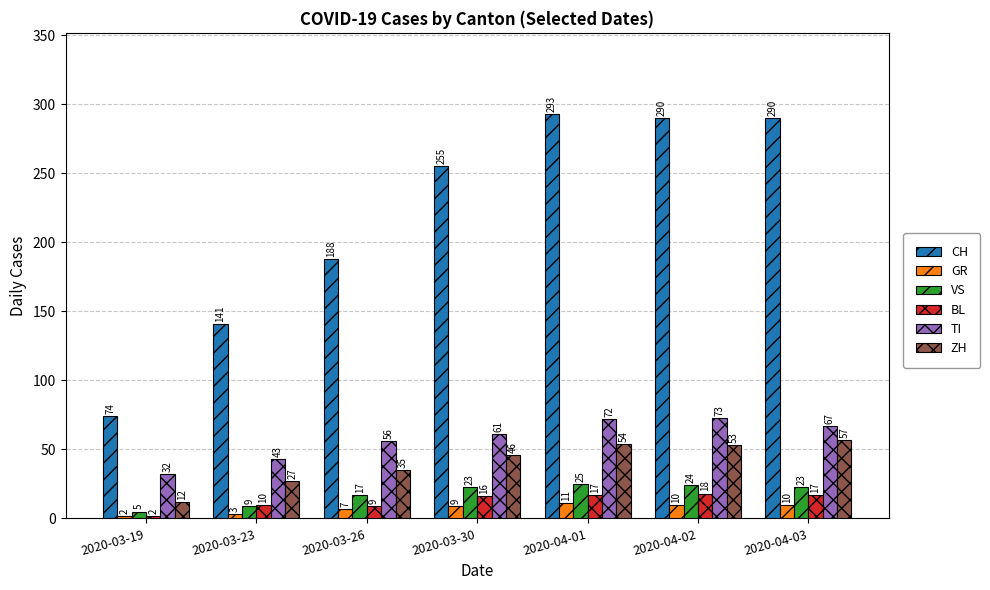

Which series has the largest total across all categories?

CH